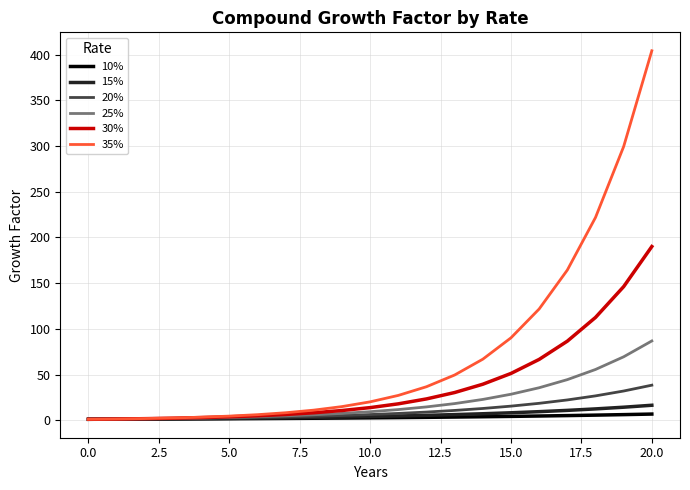

What is the highest value of the 15% series?

16.4